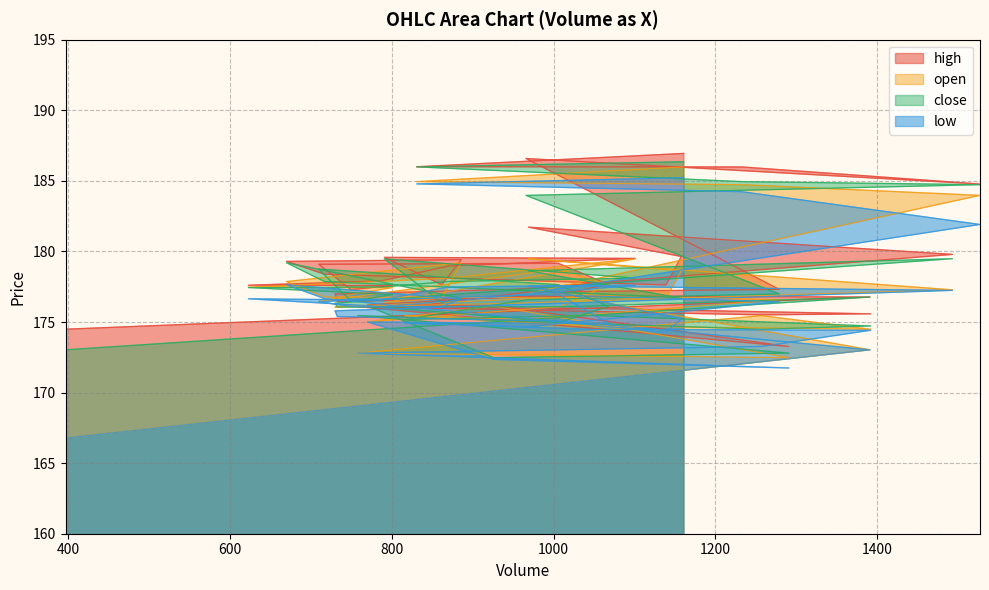

Is the value of open at 953 greater than the value of close at 397?

Yes